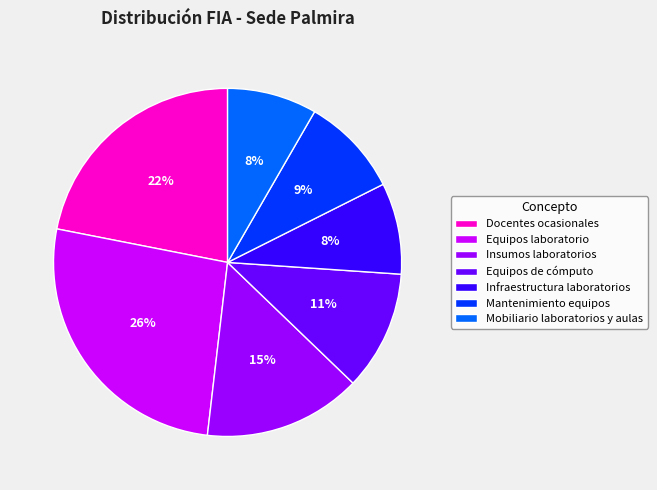

Is it true that Infraestructura laboratorios is 14% of the pie?

False